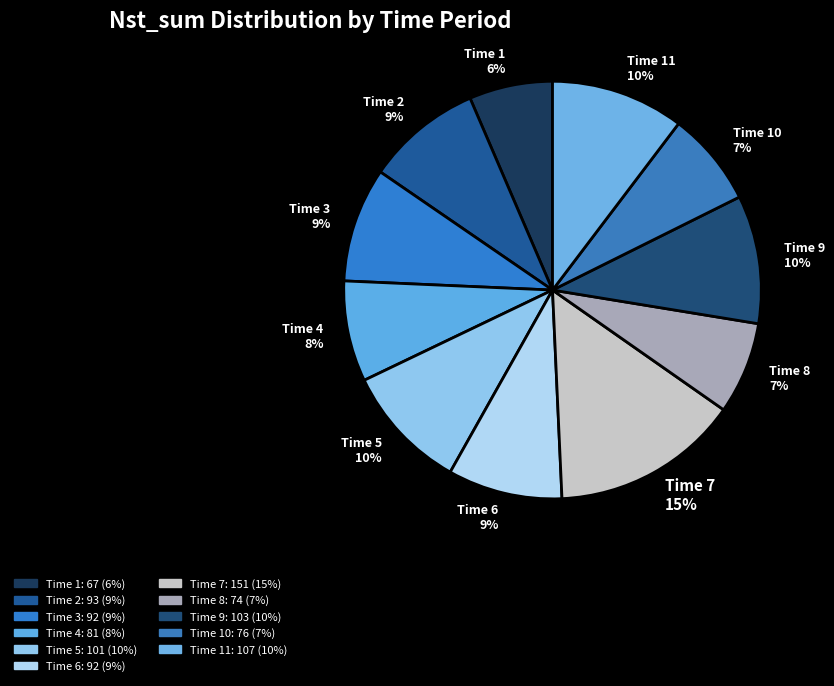

To the nearest percent, what portion does Time 9 represent?

10%